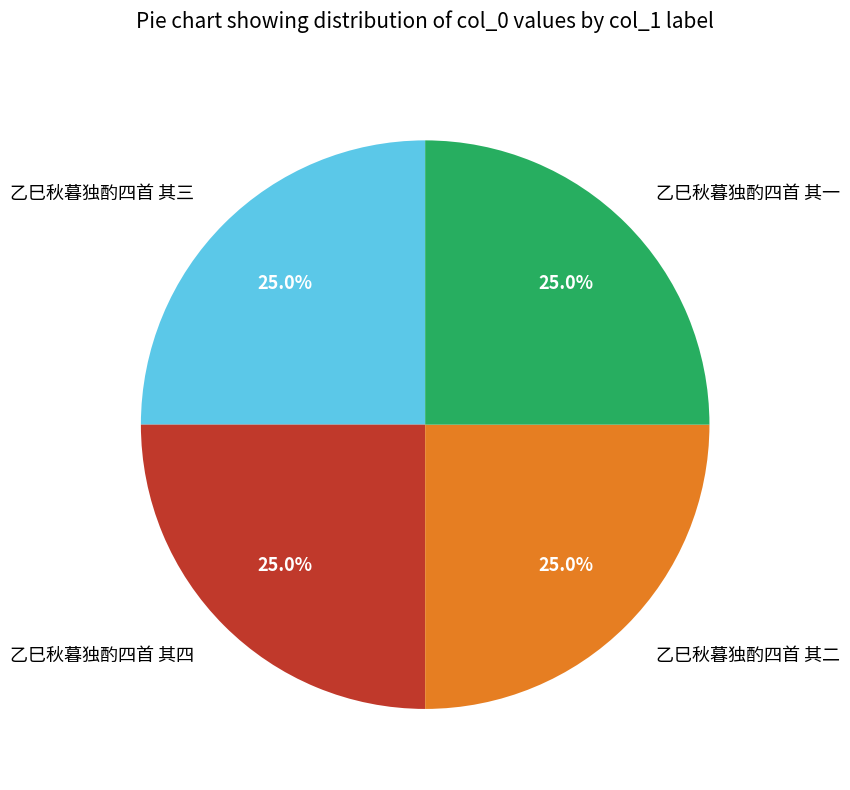

Does 乙巳秋暮独酌四首 其四 represent more than half of the total?

No